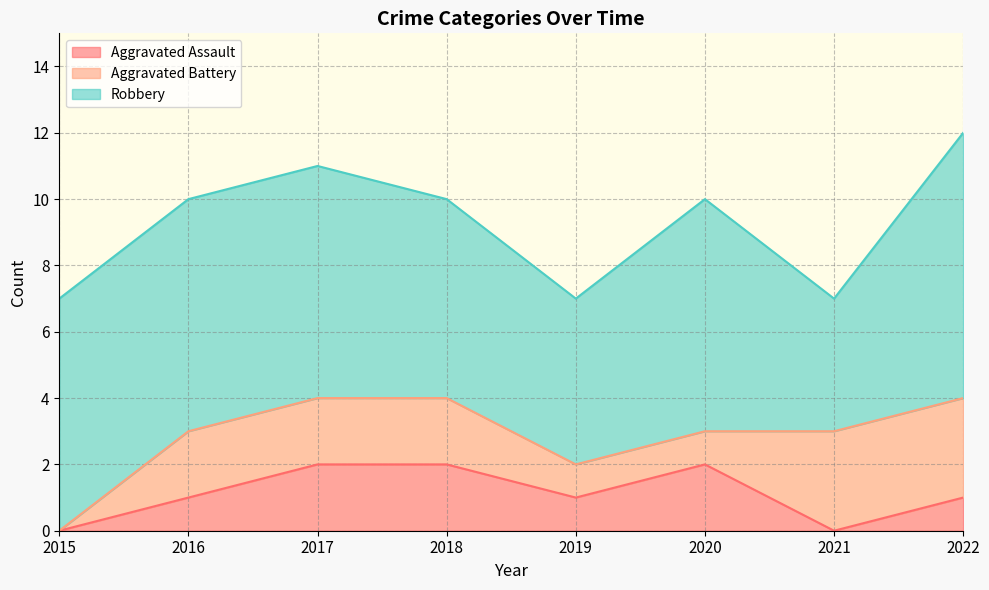

What is the difference between the highest and lowest values at 2019?

4